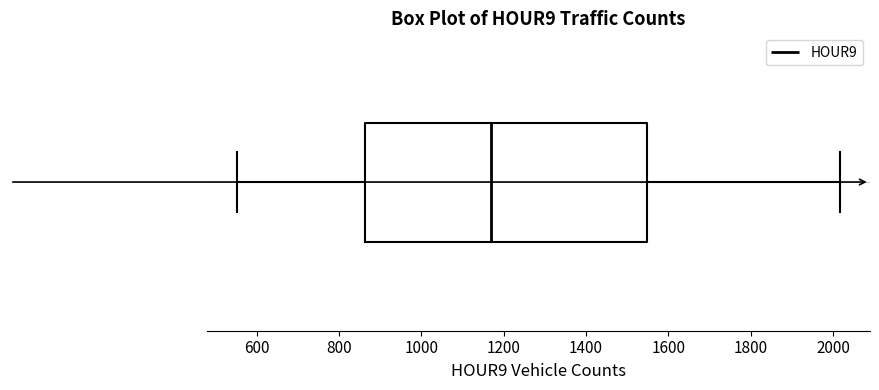

Where does the left whisker of the box end on the x-axis? The values are not printed on the chart, so give them approximately, as read against the axis.

560